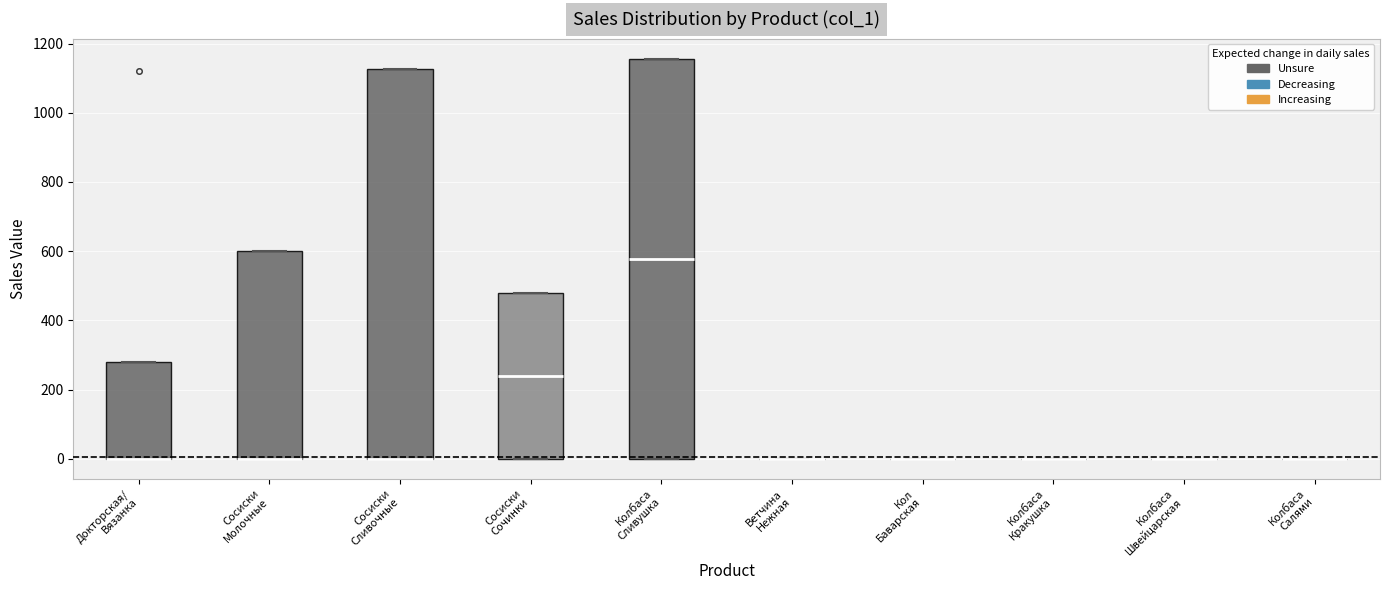

Comparing the boxes themselves (not the whiskers), which one is the tallest?

Колбаса Сливушка